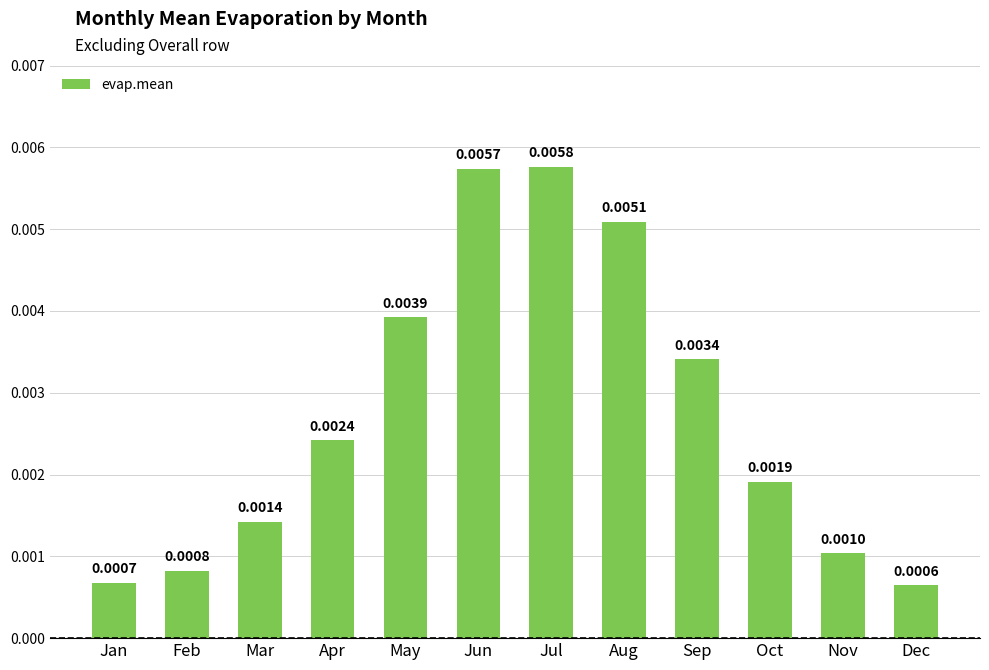

Which has a higher value, Jun or Feb?

Jun